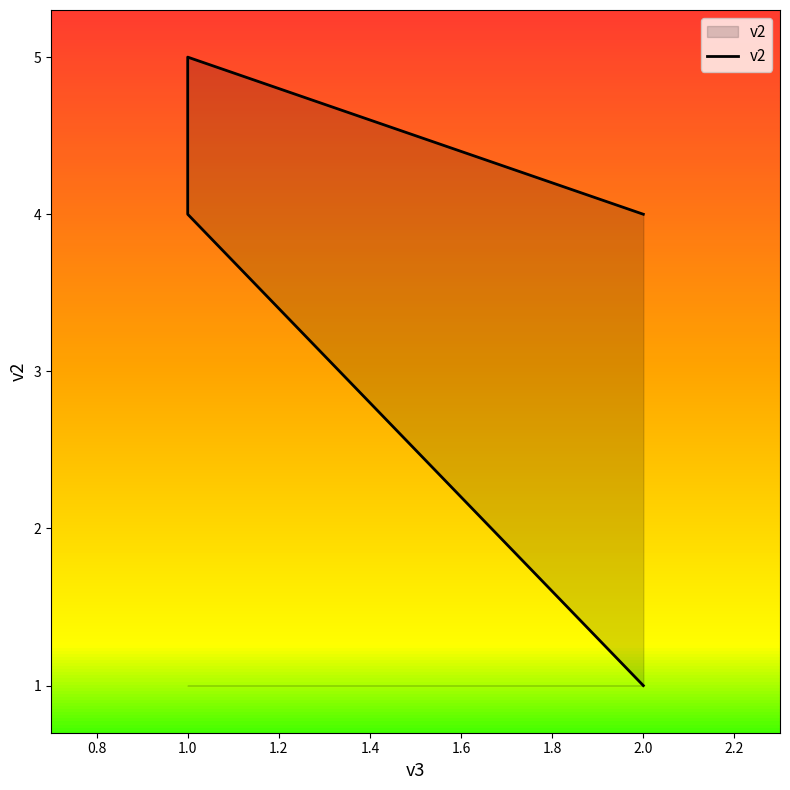

Which category has the highest value across all series?

1